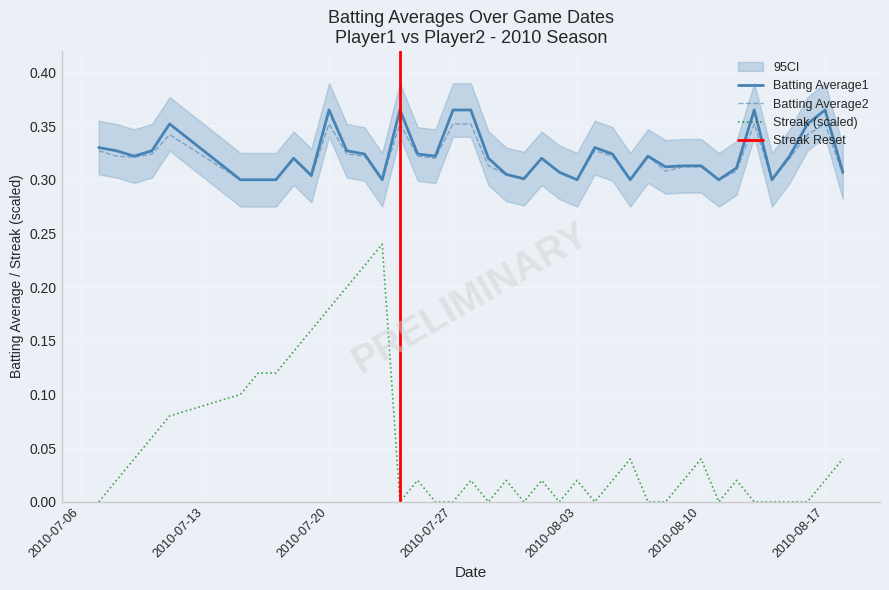

True or false: Batting Average1 and Streak (scaled) intersect in this chart.

False